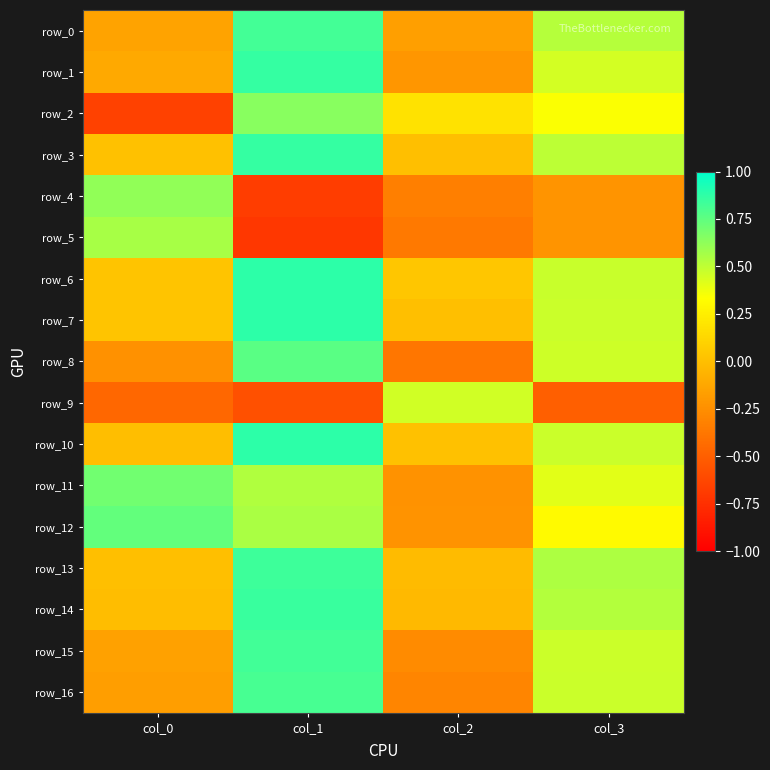

Reading left to right, list all the values displayed in this chart.

row_0: -0.1	0.8	-0.2	0.5
row_1: -0.1	0.9	-0.2	0.4
row_2: -0.7	0.6	0.2	0.3
row_3: 0.0	0.9	0.0	0.5
row_4: 0.6	-0.7	-0.3	-0.2
row_5: 0.6	-0.7	-0.4	-0.2
row_6: 0.0	0.9	0.0	0.5
row_7: 0.0	0.9	0.0	0.5
row_8: -0.2	0.8	-0.4	0.5
row_9: -0.5	-0.6	0.5	-0.5
row_10: -0.0	0.9	0.0	0.5
row_11: 0.7	0.5	-0.2	0.4
row_12: 0.7	0.6	-0.2	0.3
row_13: 0.0	0.8	-0.0	0.5
row_14: -0.0	0.8	-0.0	0.5
row_15: -0.2	0.8	-0.3	0.5
row_16: -0.2	0.8	-0.3	0.5